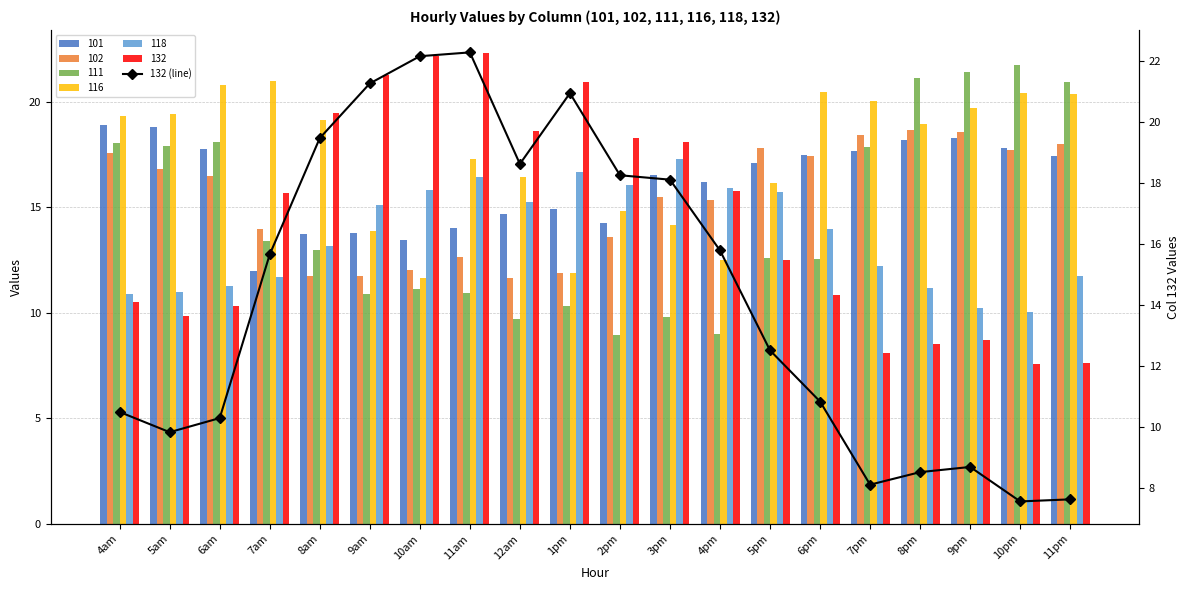

At which category does the chart reach its peak across all series?

11am